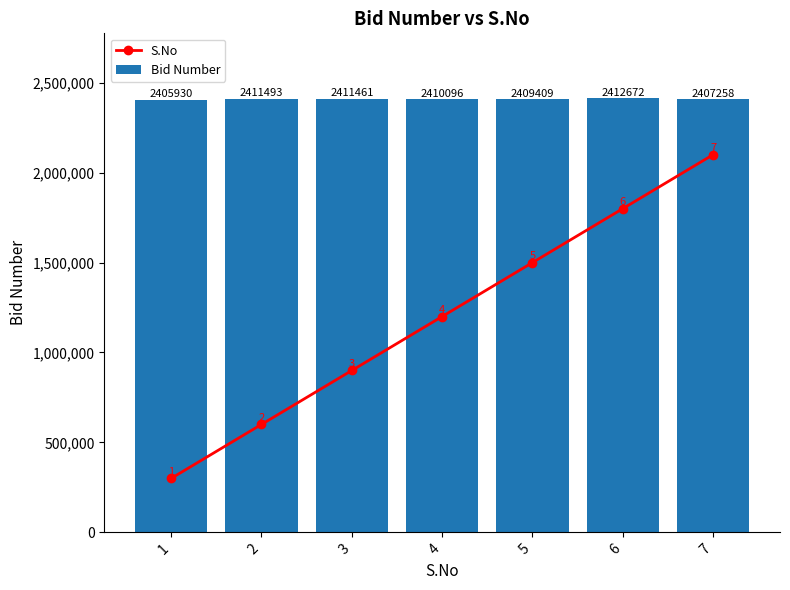

Reading left to right, transcribe all the data shown in this chart.

S.No: 300000	600000	900000	1200000	1500000	1800000	2100000
Bid Number: 2405930	2411493	2411461	2410096	2409409	2412672	2407258